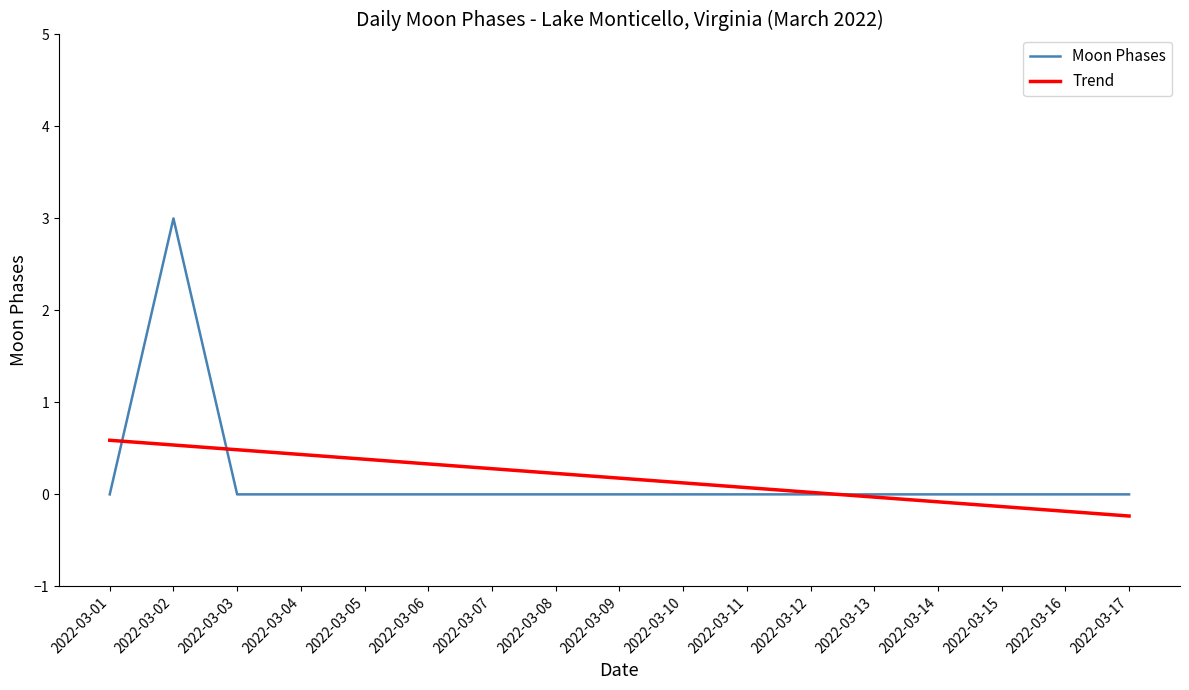

At how many categories does at least one series exceed 1?

1